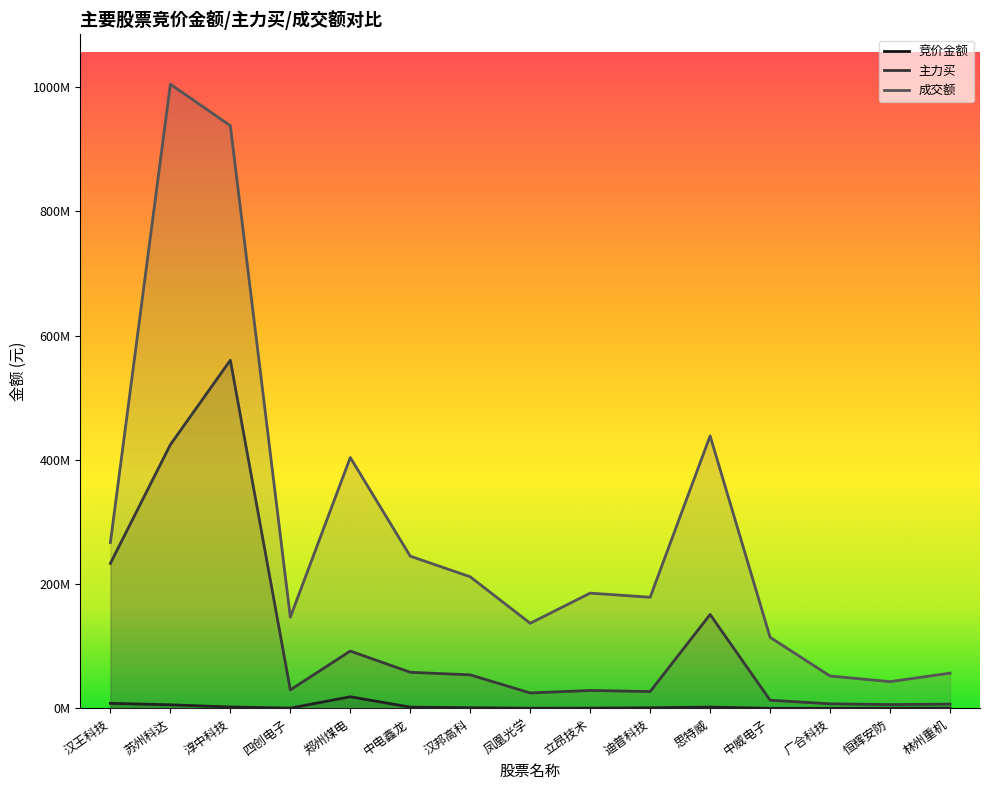

Count the number of categories in the chart.

15